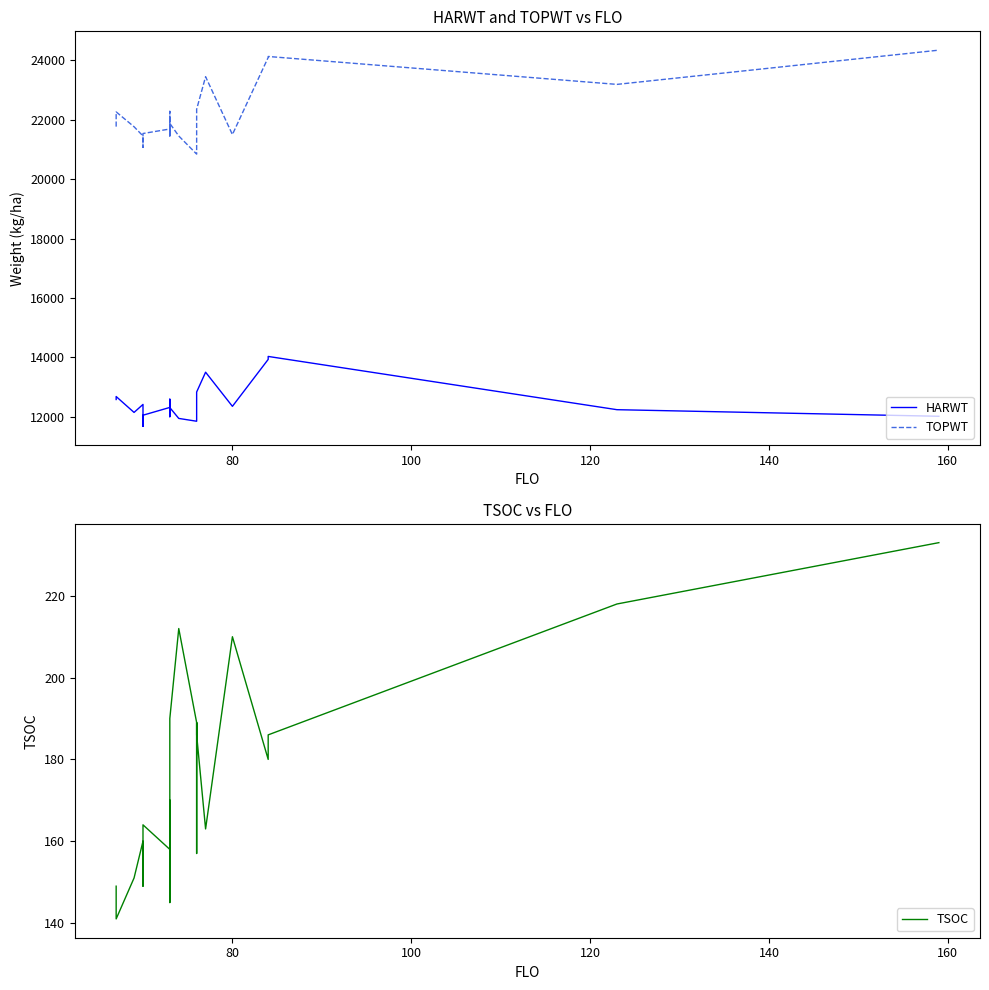

What is the difference between the maximum and minimum values in the TOPWT series?

3500